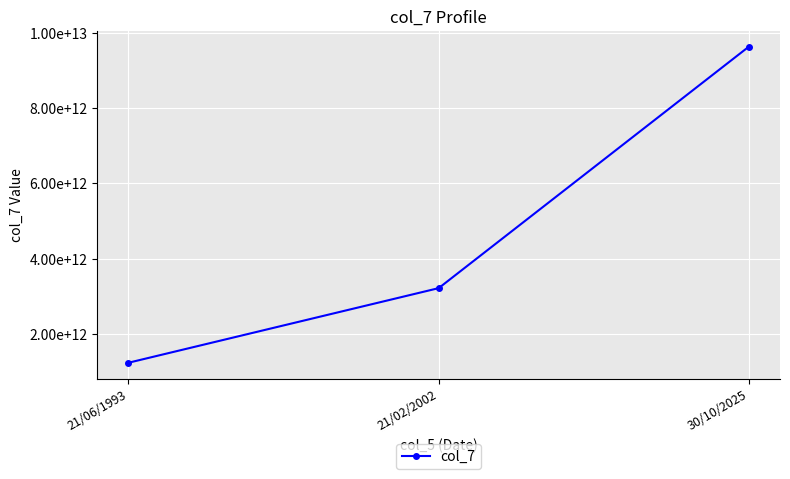

Is this an area chart (filled region under the line)?

No